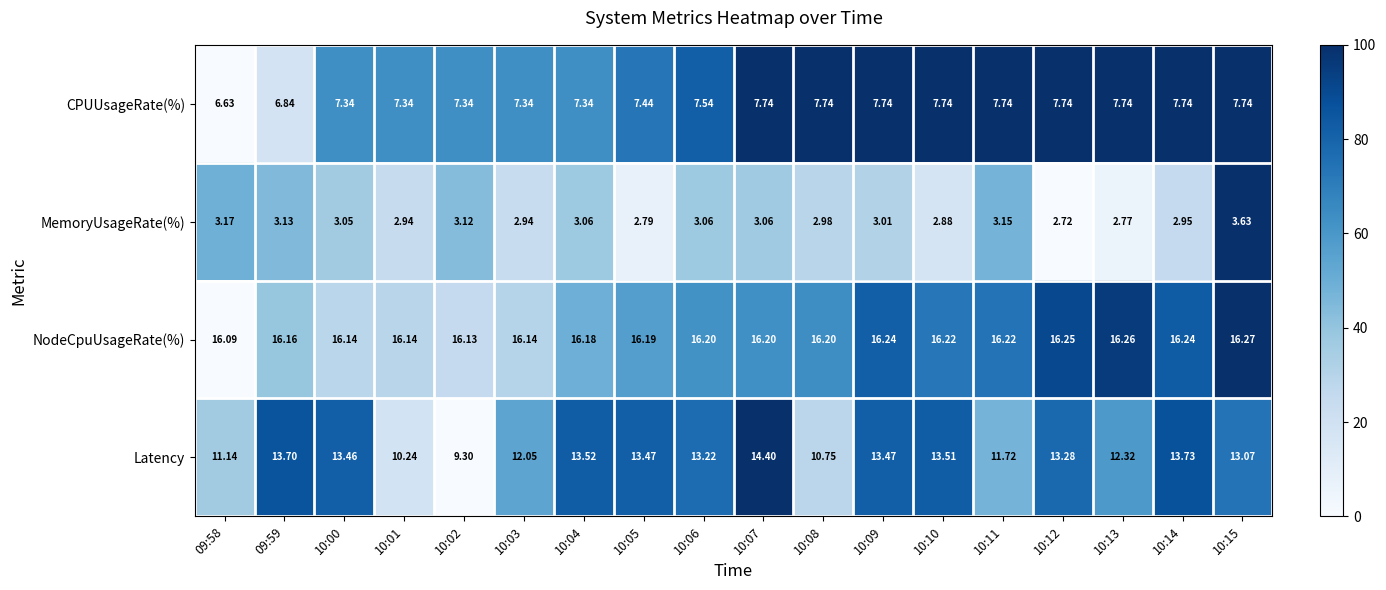

What is the total value across all series at 10:09?

40.5